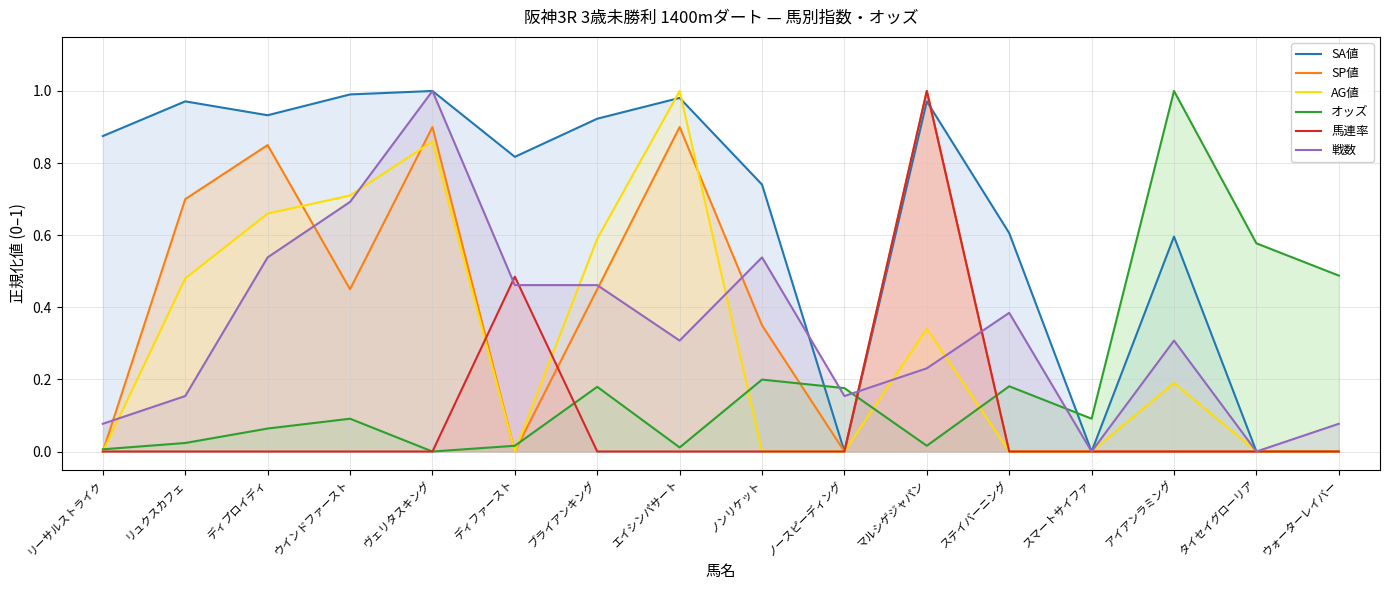

At リーサルストライク, list the series in order from smallest to largest.

SP値, AG値, 馬連率, オッズ, 戦数, SA値